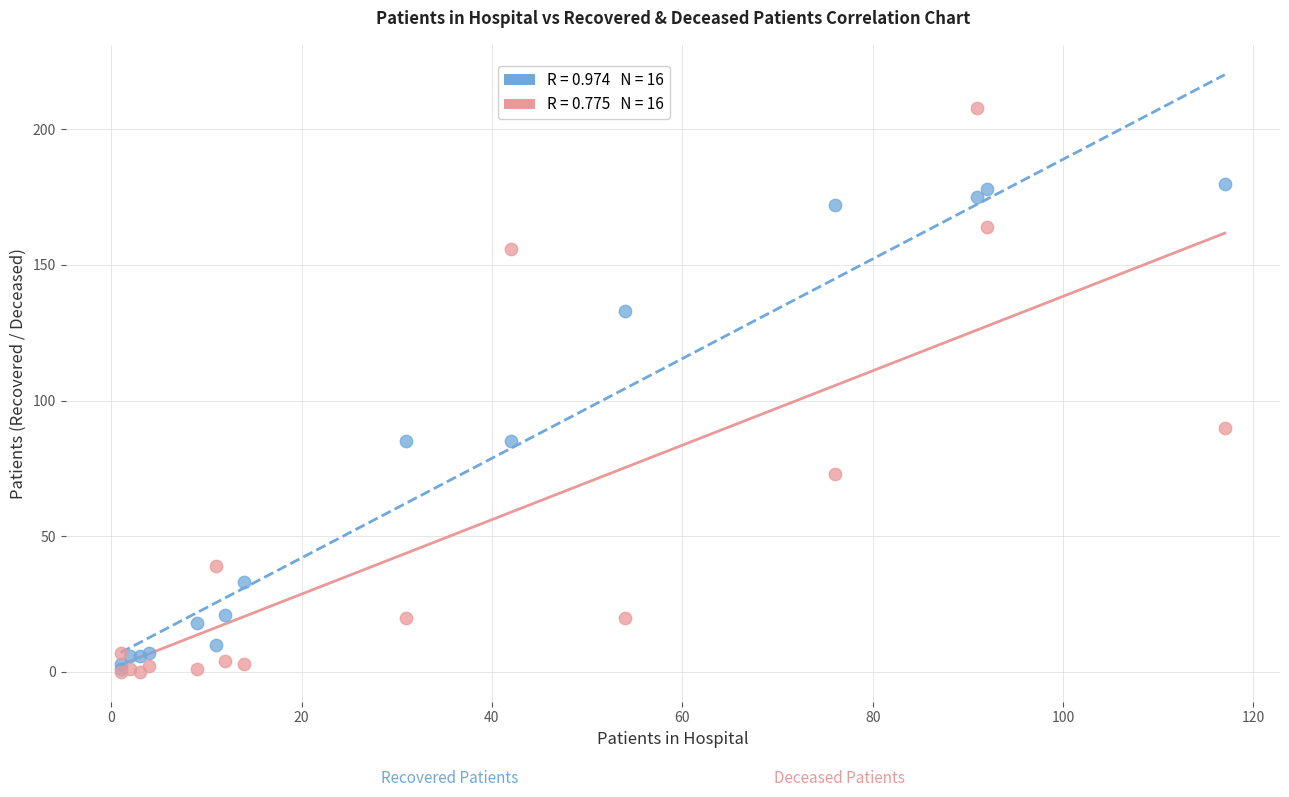

Across all series, what Y value is closest to 104?

90